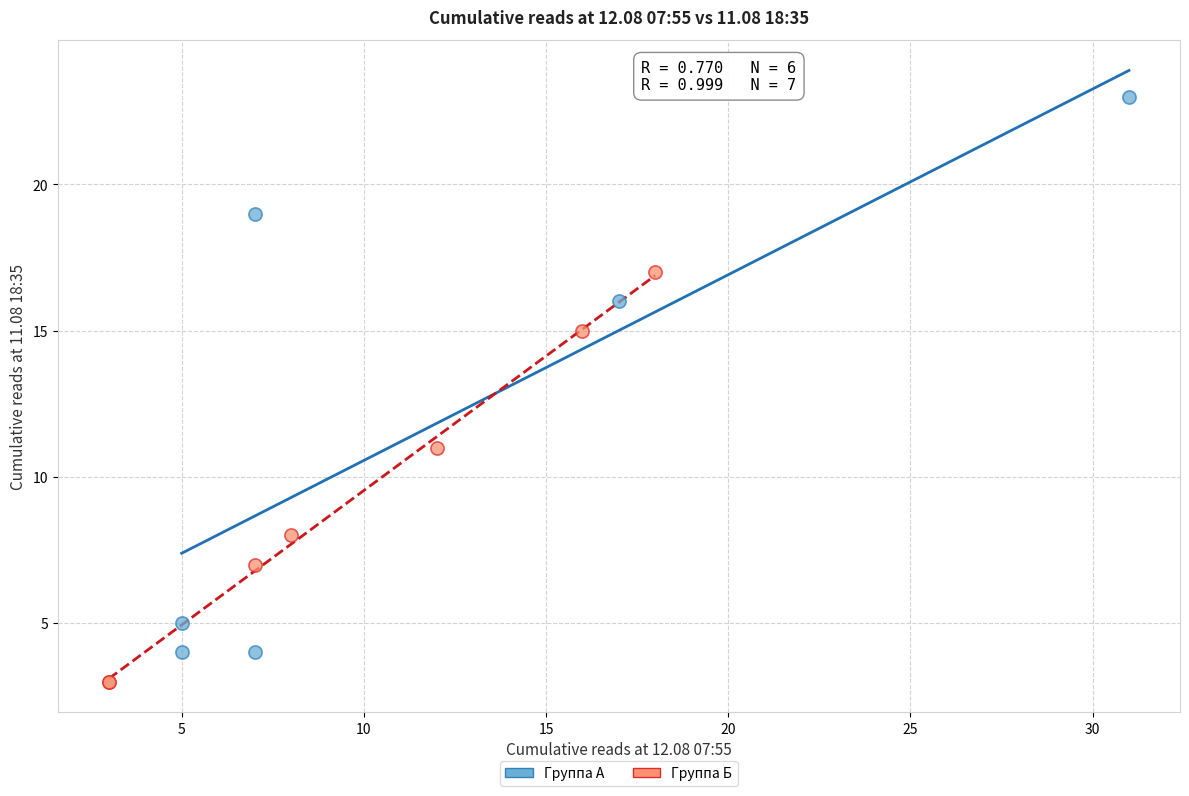

Which series reaches the minimum Y coordinate?

Группа Б